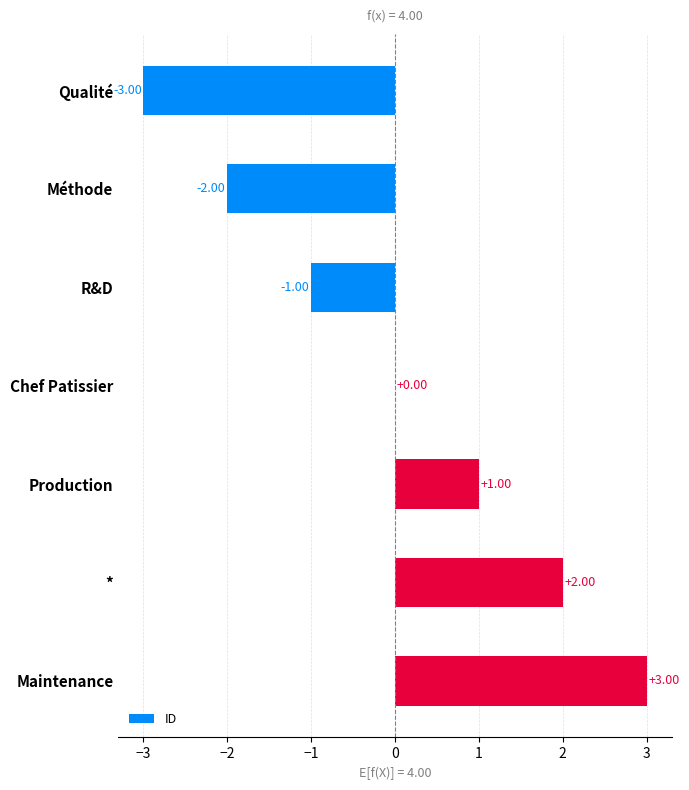

Which label corresponds to the largest value in the chart?

Maintenance